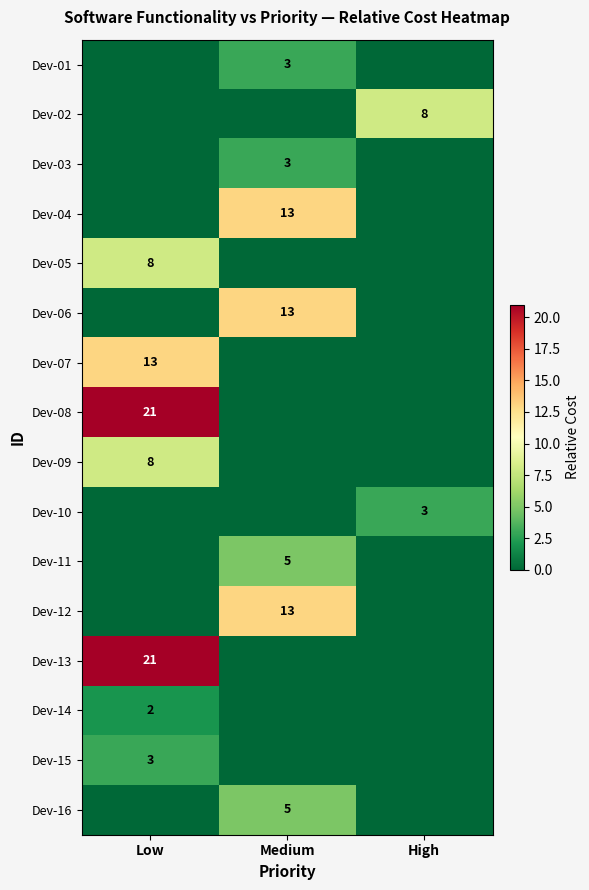

The value of Dev-12 at Medium is 13. True or false?

True